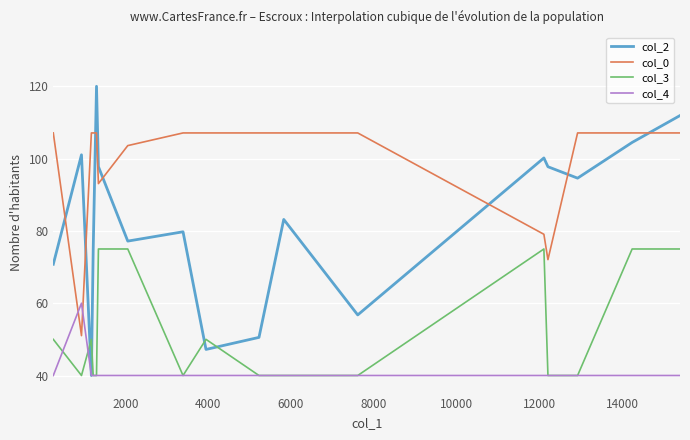

What is the minimum value for col_4?

40.0